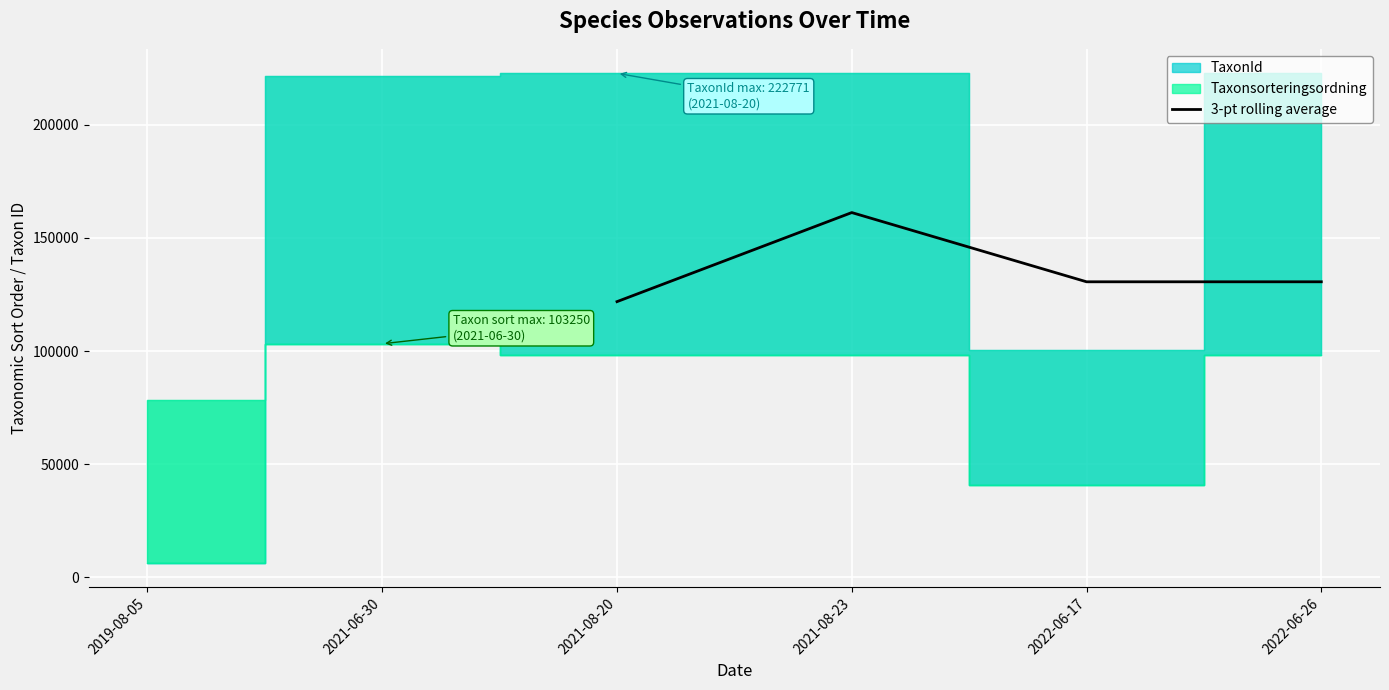

The value of 3-pt rolling average at 2021-08-23 is 161229.8. True or false?

True